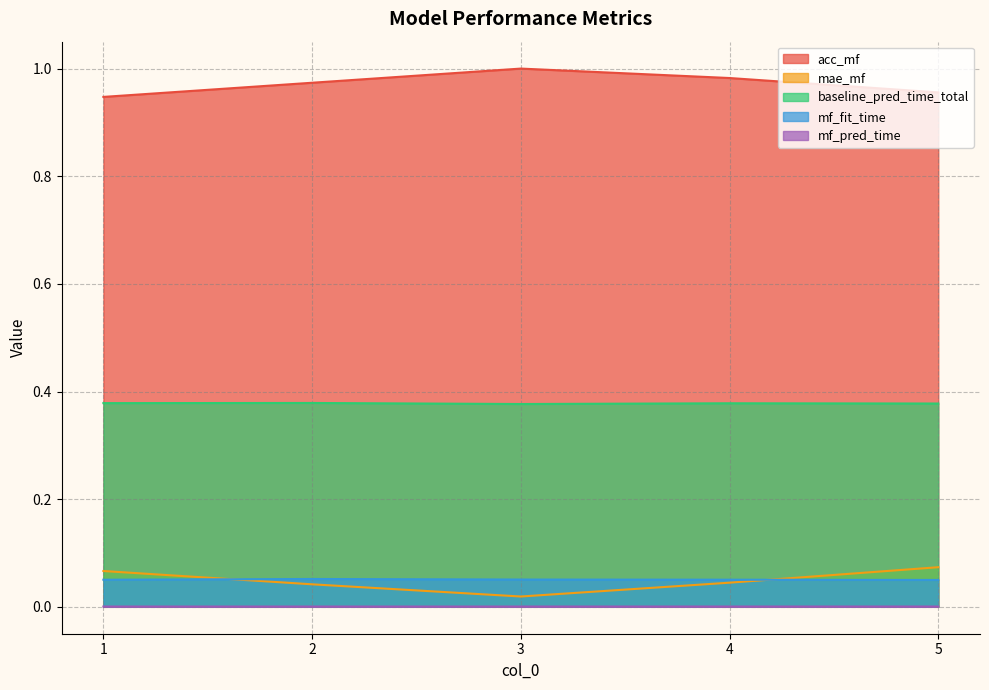

At which label does acc_mf reach its minimum?

1